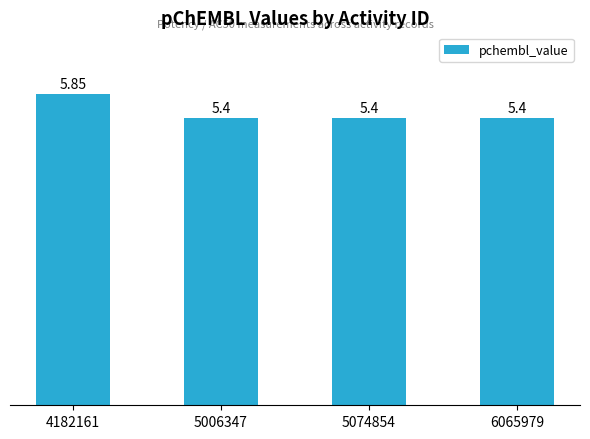

The chart shows a value of 5.4 at 6065979. True or false?

True